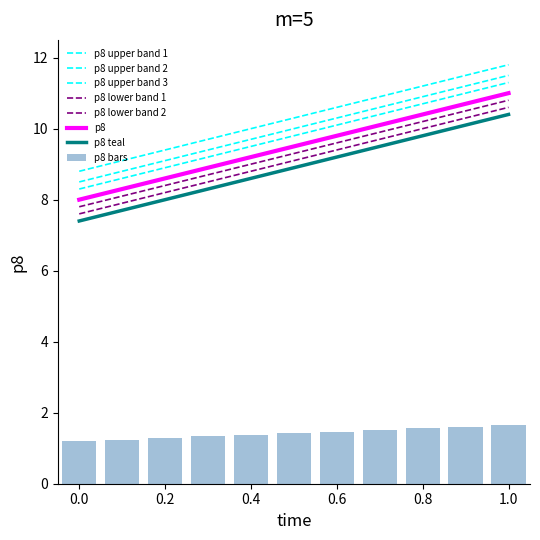

How many data points are less than 10?

4